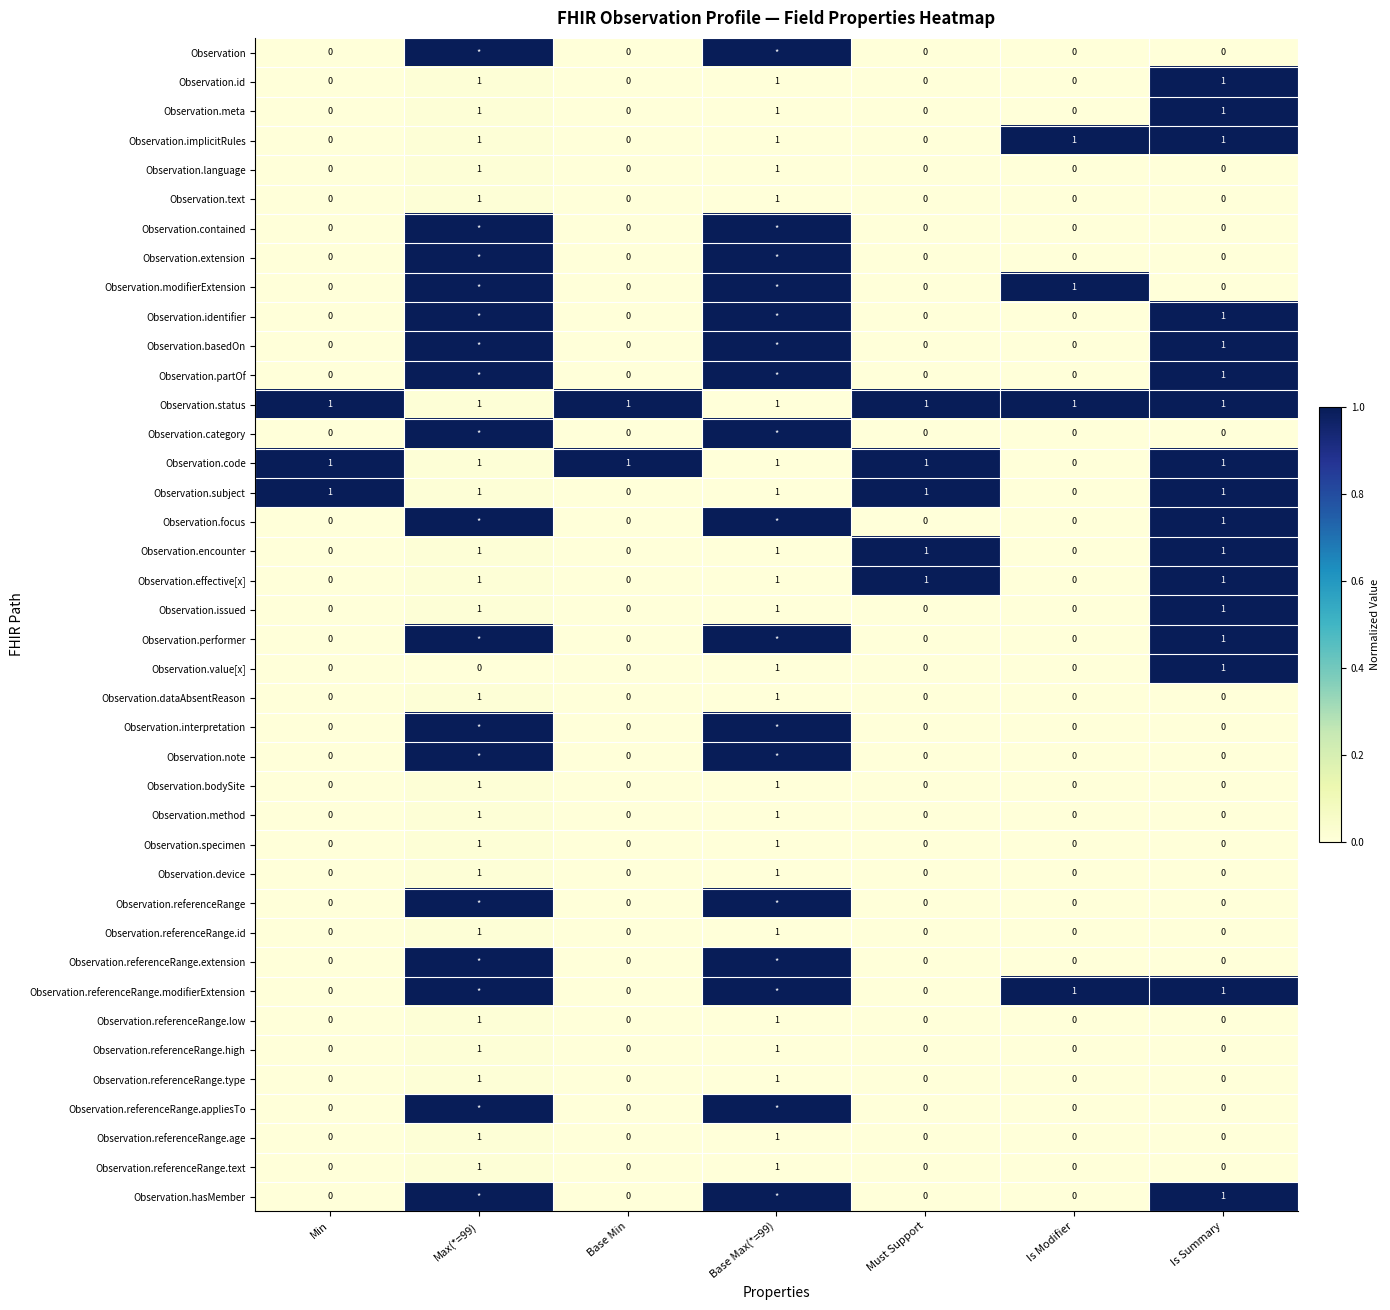

What is the difference between the highest and lowest values at Min?

1